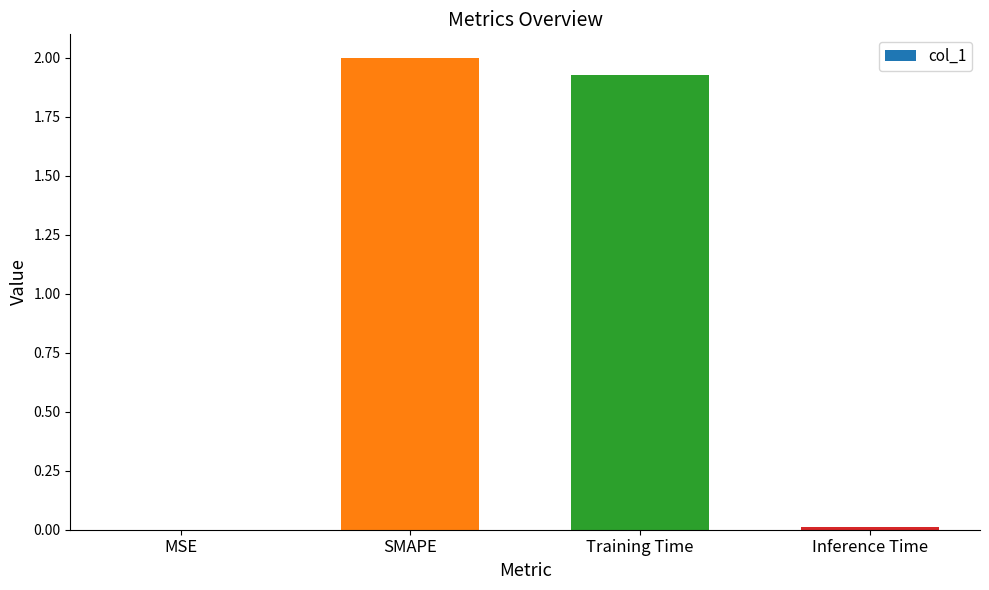

Which has a higher value, Training Time or MSE?

Training Time